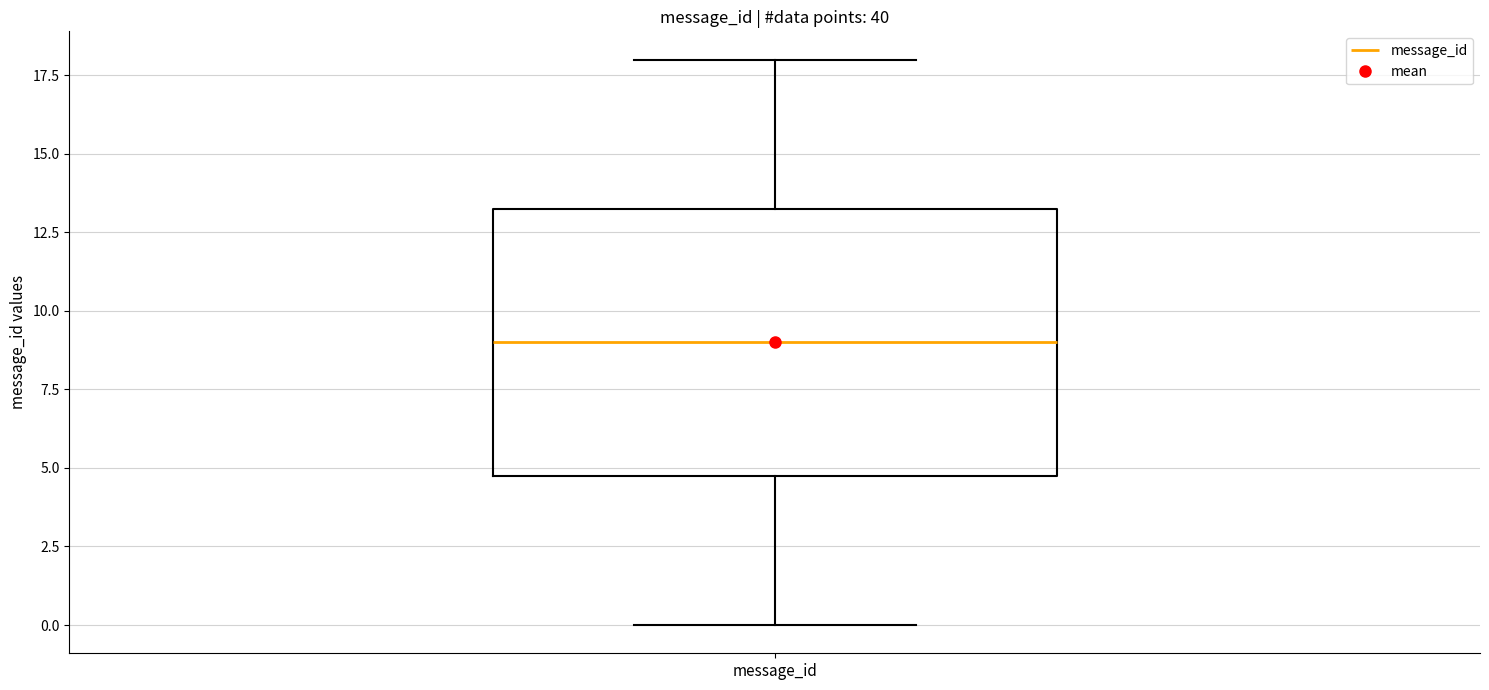

Transcribe this box plot: give where the median line is, the range the box spans, and where the two whiskers end, as read against the y-axis. The values are not printed on the chart, so give them approximately, as read against the axis.

median 9.0, box 5.0 to 13.5, whiskers 0.0 to 18.0